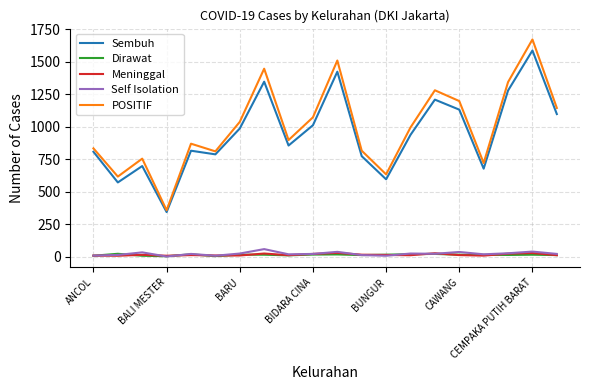

What are all the series names shown in the legend?

Sembuh, Dirawat, Meninggal, Self Isolation, POSITIF